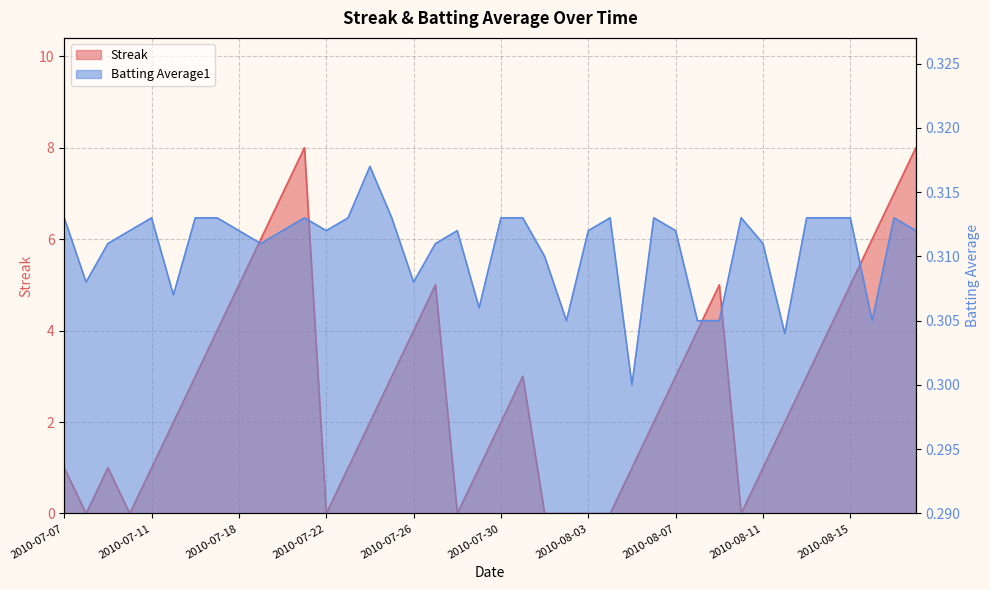

What is the label of the 29th point from the left?

2010-08-07